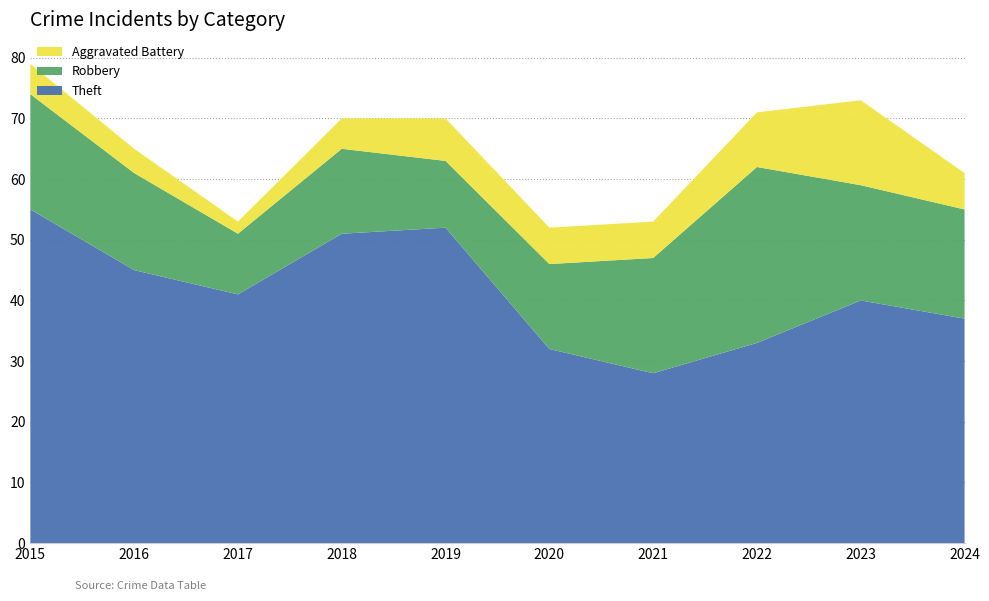

Reading left to right, extract all data points from this chart.

Theft: 55	45	41	51	52	32	28	33	40	37
Robbery: 19	16	10	14	11	14	19	29	19	18
Aggravated Battery: 5	4	2	5	7	6	6	9	14	6